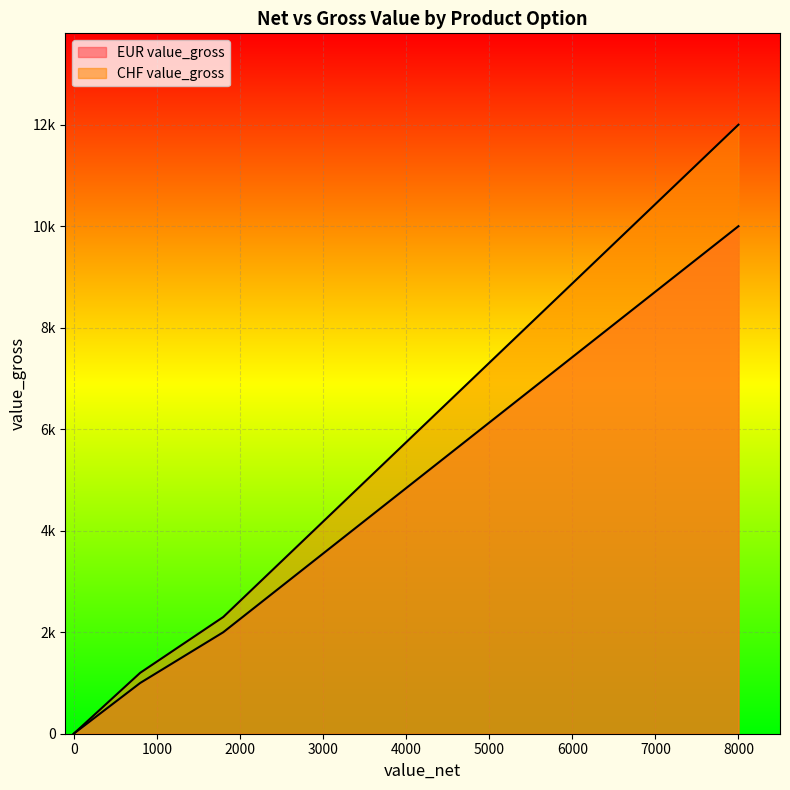

What is the greatest value displayed?

12000